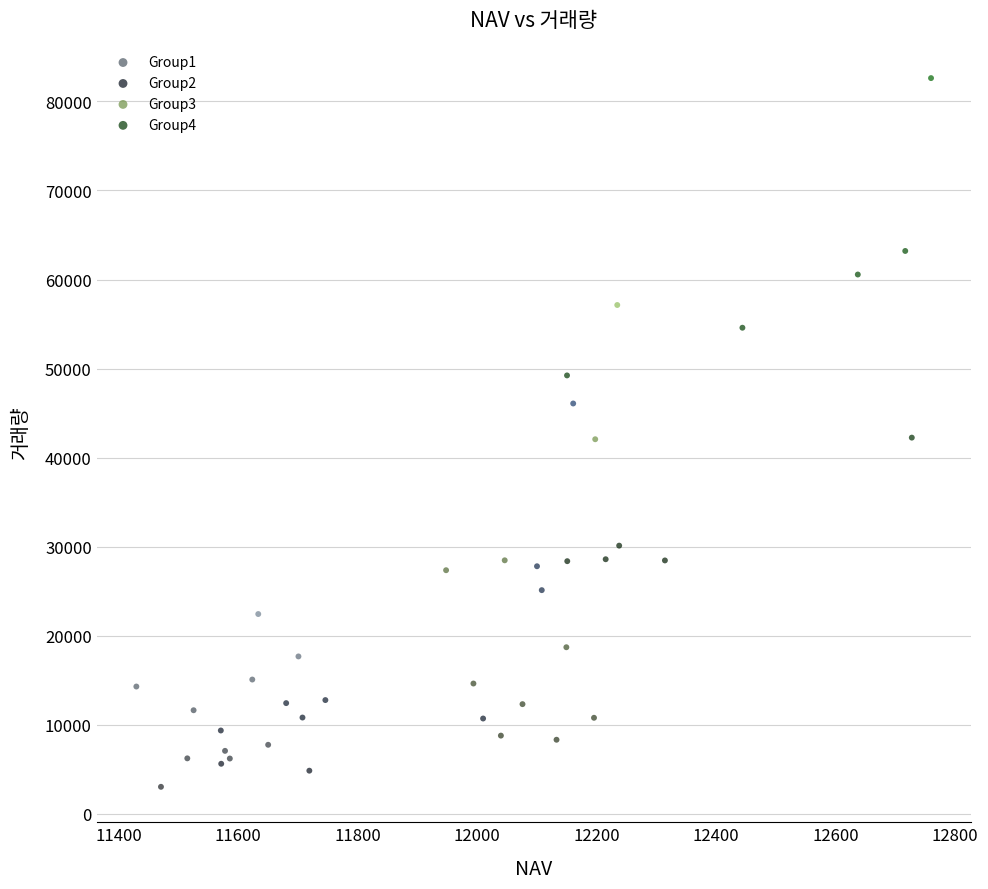

Which series has the widest spread of Y values?

Group4